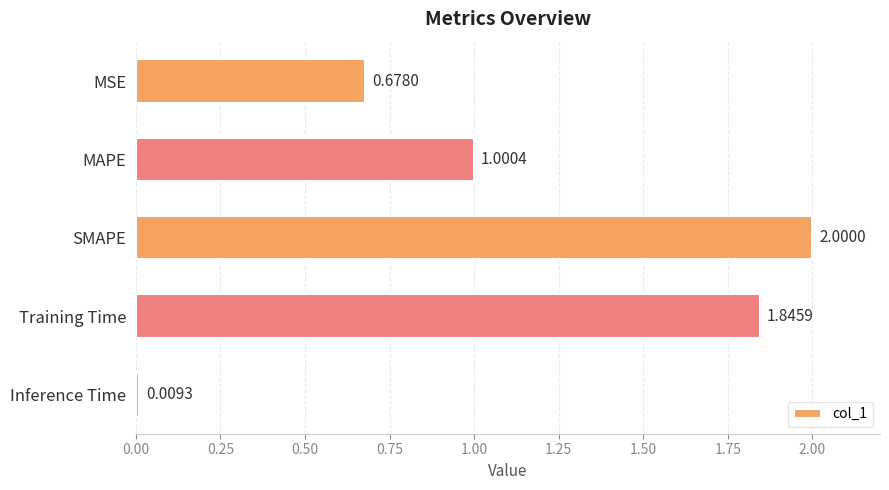

Which category has the highest value across all series?

SMAPE